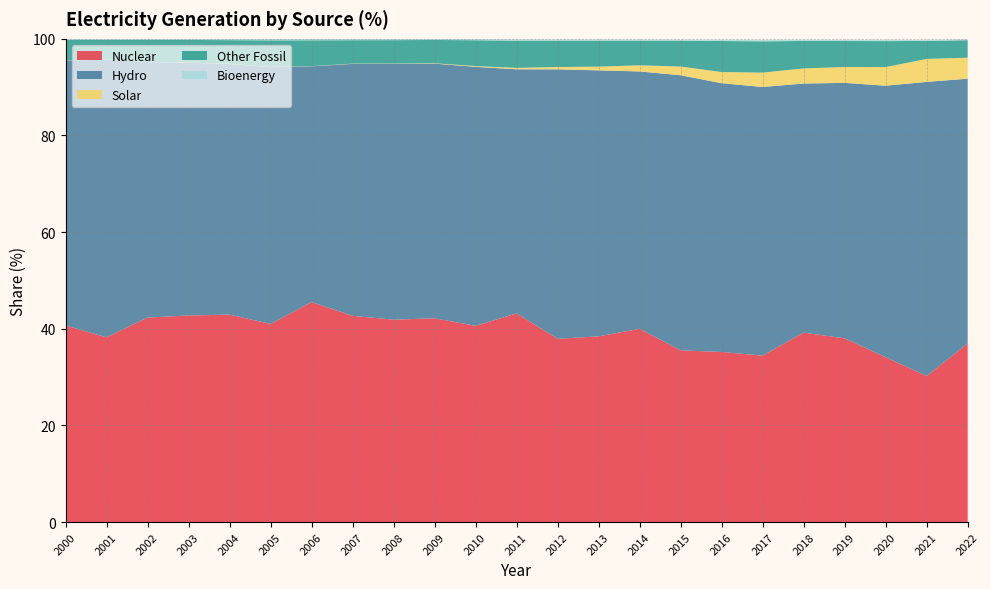

Reading left to right, list all the values displayed in this chart.

Nuclear: 2000=40.7	2001=38.2	2002=42.3	2003=42.8	2004=42.9	2005=41.0	2006=45.5	2007=42.7	2008=41.9	2009=42.2	2010=40.6	2011=43.2	2012=37.9	2013=38.4	2014=40.0	2015=35.5	2016=35.2	2017=34.4	2018=39.2	2019=38.0	2020=34.1	2021=30.2	2022=37.0
Hydro: 2000=54.8	2001=57.5	2002=52.9	2003=52.3	2004=51.9	2005=53.1	2006=48.8	2007=52.1	2008=53.0	2009=52.7	2010=53.6	2011=50.5	2012=55.8	2013=55.0	2014=53.3	2015=56.9	2016=55.6	2017=55.6	2018=51.5	2019=52.9	2020=56.2	2021=60.9	2022=54.8
Solar: 2000=0.0	2001=0.0	2002=0.0	2003=0.0	2004=0.0	2005=0.0	2006=0.0	2007=0.1	2008=0.1	2009=0.1	2010=0.1	2011=0.3	2012=0.5	2013=0.8	2014=1.3	2015=1.8	2016=2.3	2017=3.0	2018=3.1	2019=3.3	2020=3.9	2021=4.8	2022=4.3
Other Fossil: 2000=4.3	2001=4.1	2002=4.6	2003=4.7	2004=4.9	2005=5.5	2006=5.3	2007=4.8	2008=4.8	2009=4.8	2010=5.3	2011=5.6	2012=5.5	2013=5.4	2014=5.1	2015=5.4	2016=6.4	2017=6.5	2018=5.7	2019=5.4	2020=5.4	2021=3.7	2022=3.6
Bioenergy: 2000=0.2	2001=0.2	2002=0.2	2003=0.2	2004=0.2	2005=0.3	2006=0.3	2007=0.2	2008=0.2	2009=0.2	2010=0.2	2011=0.2	2012=0.2	2013=0.2	2014=0.2	2015=0.2	2016=0.3	2017=0.3	2018=0.2	2019=0.2	2020=0.2	2021=0.2	2022=0.2